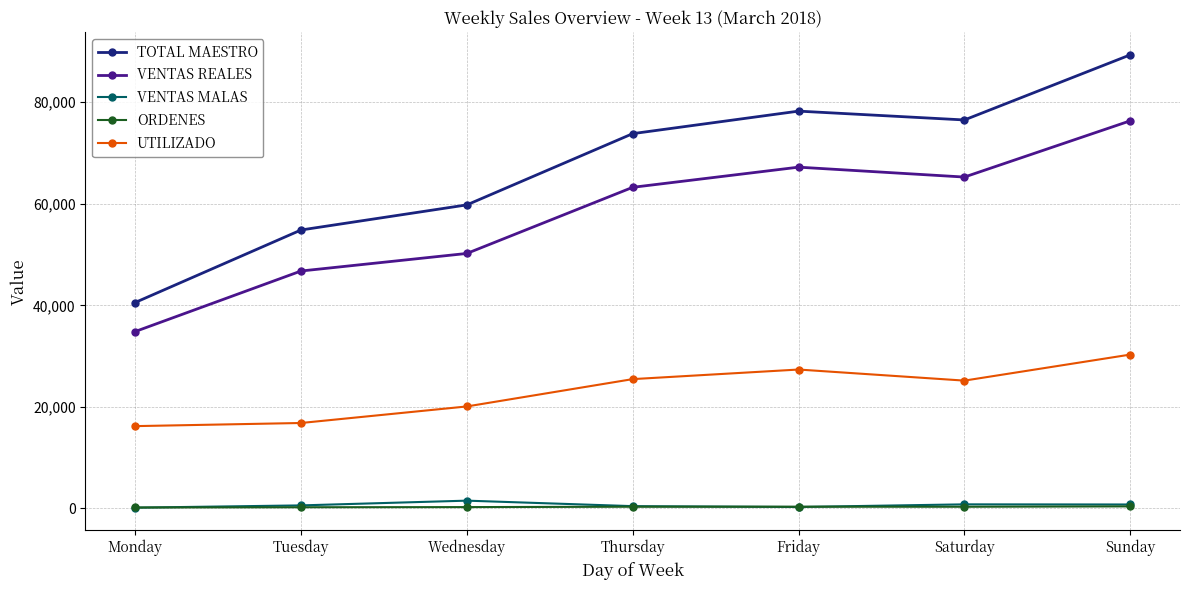

True or false: VENTAS REALES and UTILIZADO intersect in this chart.

False